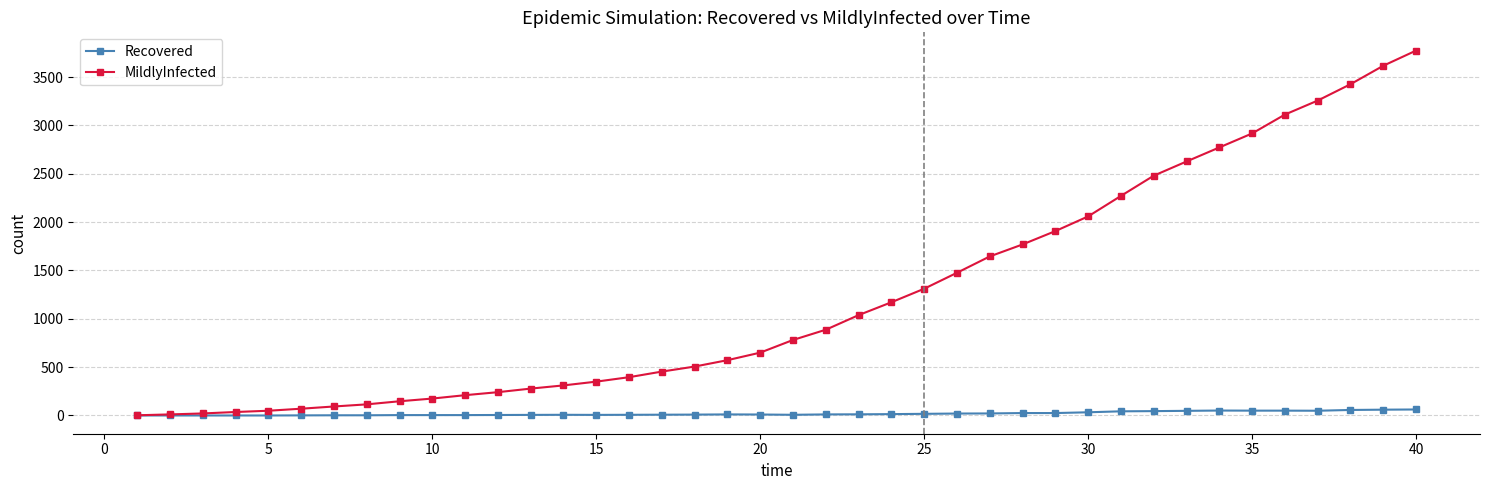

Rank the series by their maximum value, from highest to lowest.

MildlyInfected, Recovered